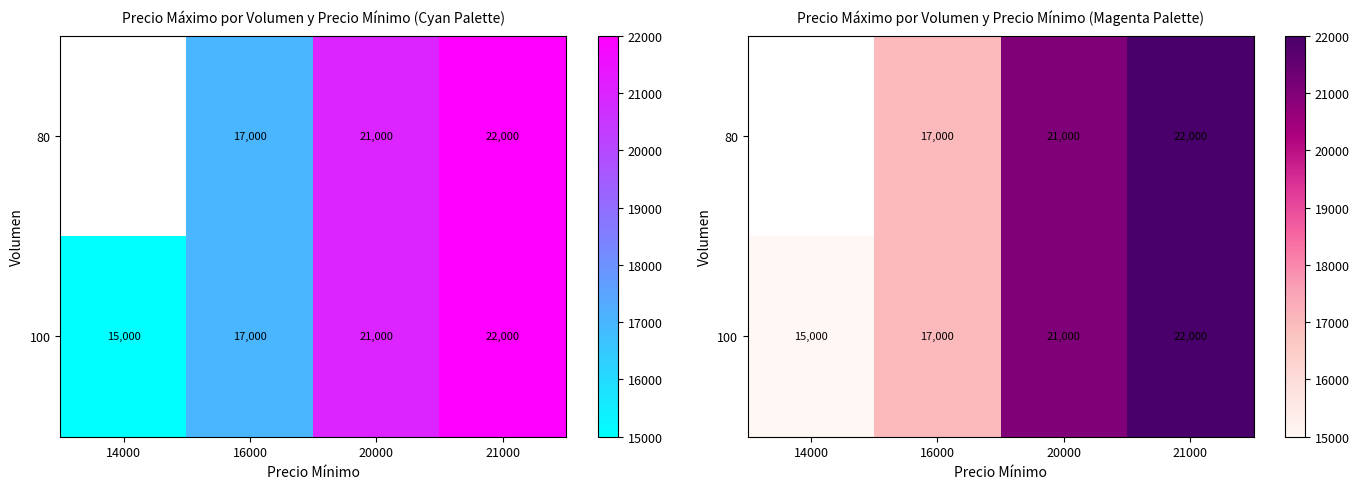

Is the value of 80 at 20000 greater than the value of 100 at 21000?

No